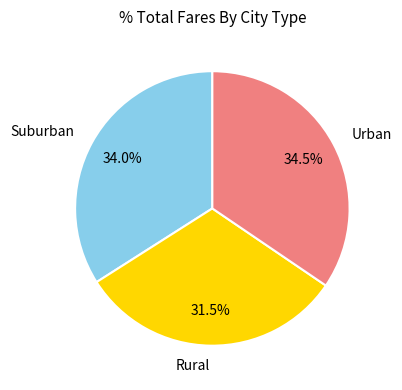

How many segments does this pie chart have?

3